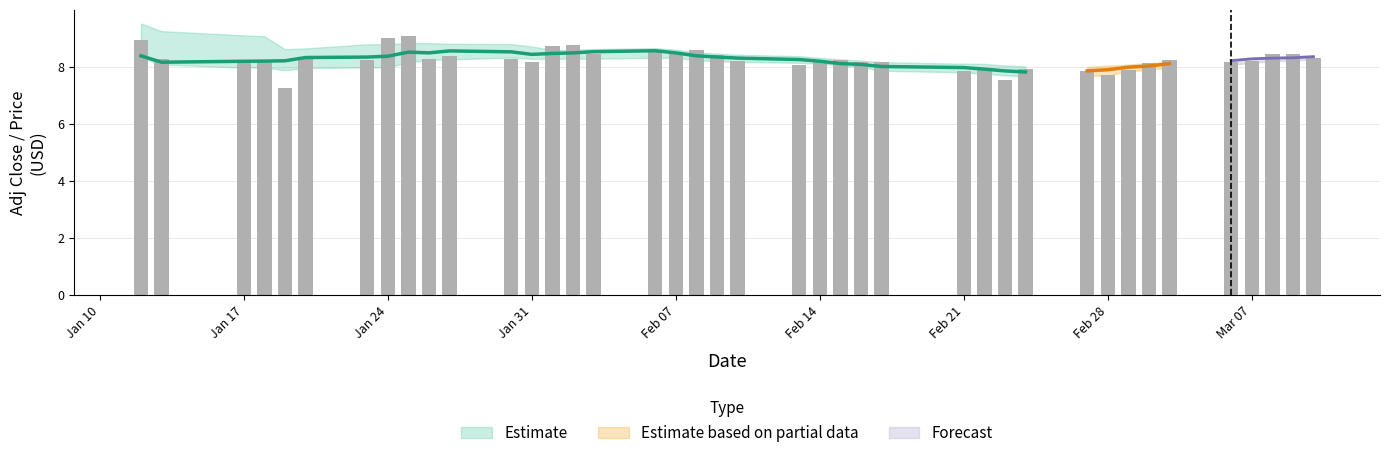

What is the average value of the close series?

8.2